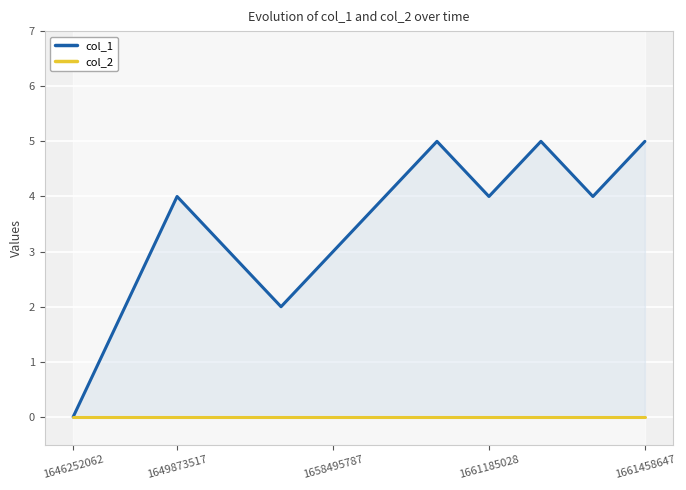

What is the highest value of the col_1 series?

5